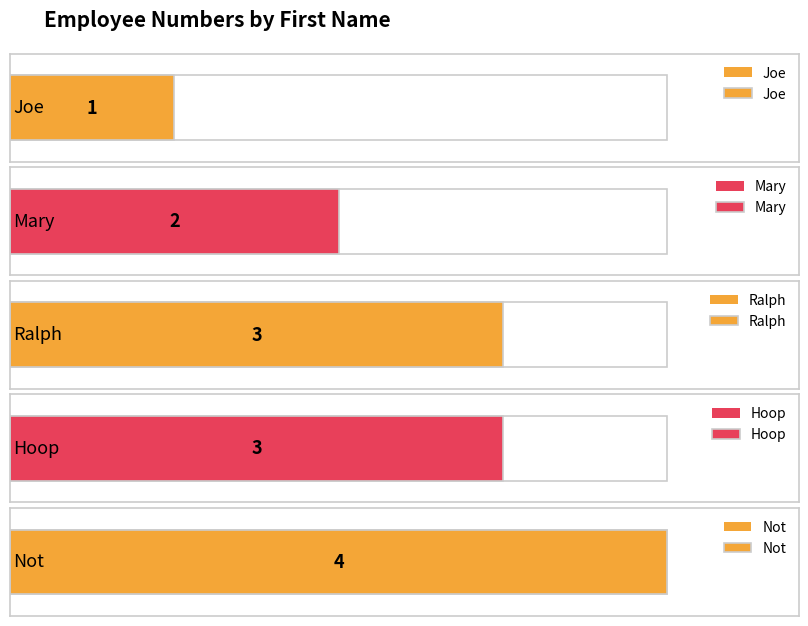

What is the value of the 2nd bar from the left?

2